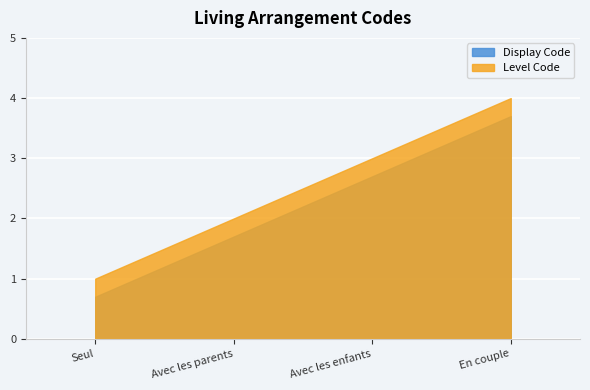

Reading right to left, what are all the values shown in this chart?

4	3	2	1